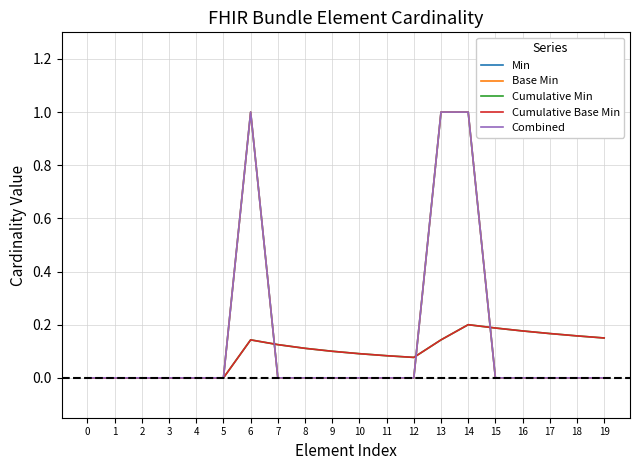

Does the chart have visible grid lines?

Yes